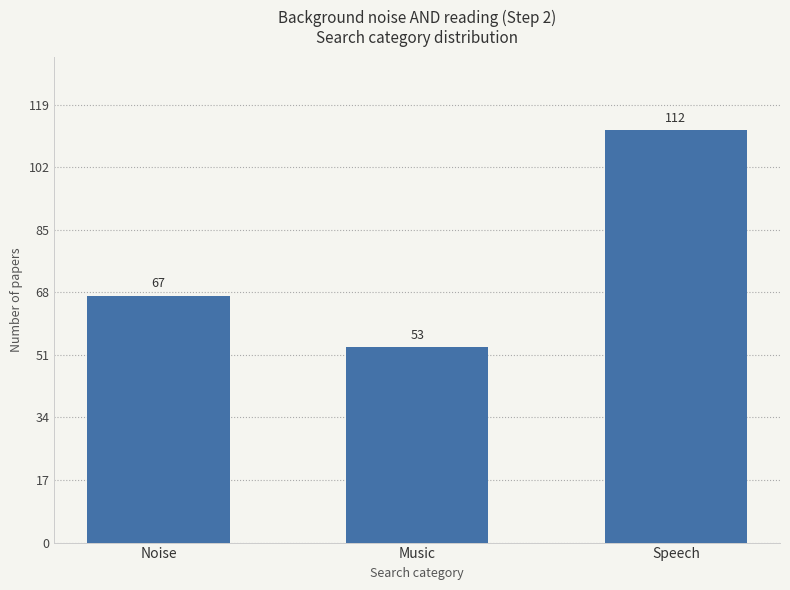

Reading left to right, extract all data points from this chart.

Noise=67	Music=53	Speech=112